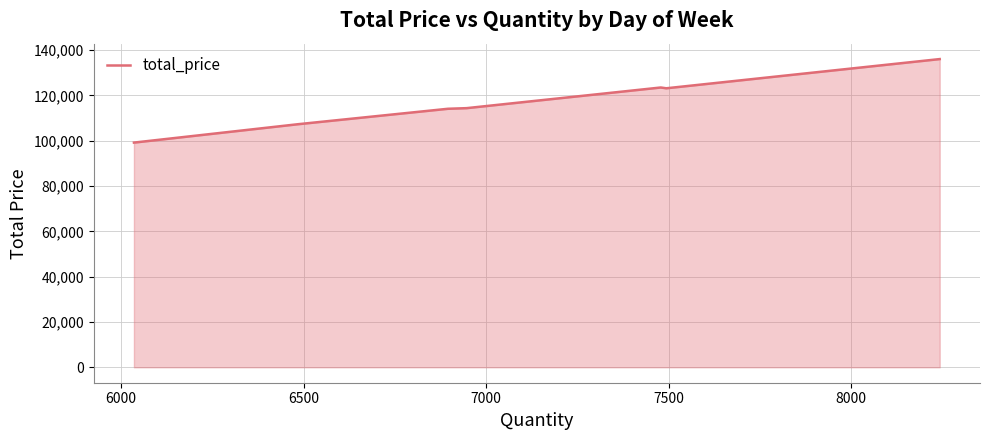

What is the sum of all values?

817860.1